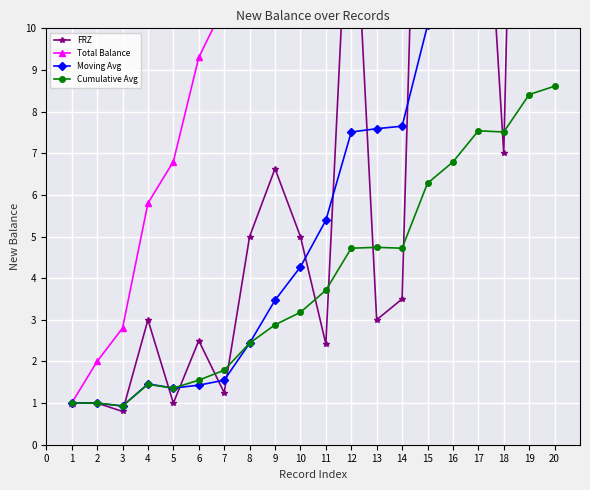

Where does the Cumulative Avg series first go above 3?

10